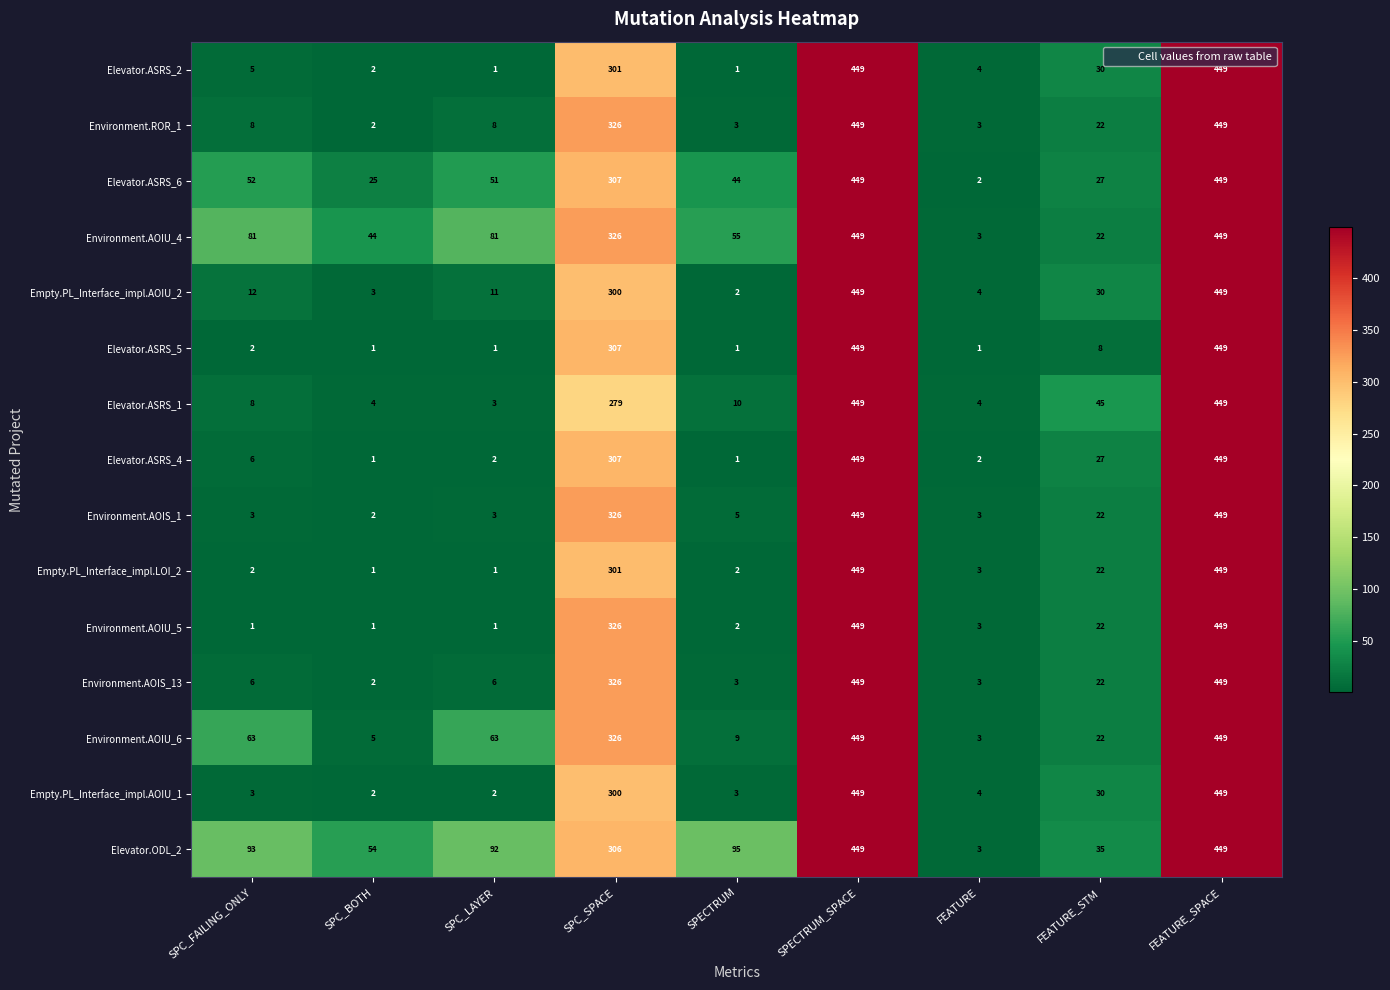

Is the value of Elevator.ASRS_6 at FEATURE greater than the value of Elevator.ASRS_2 at FEATURE?

No